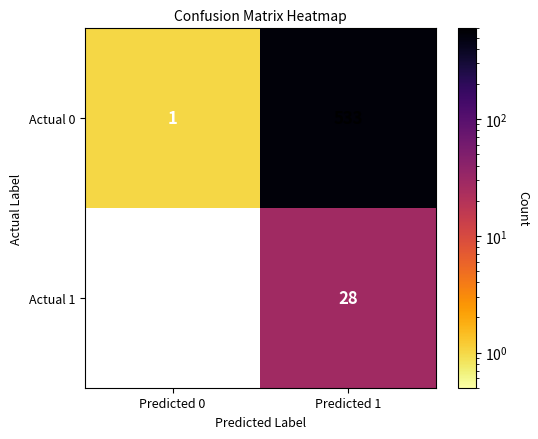

At Predicted 1, list the series in order from largest to smallest.

Actual 0, Actual 1